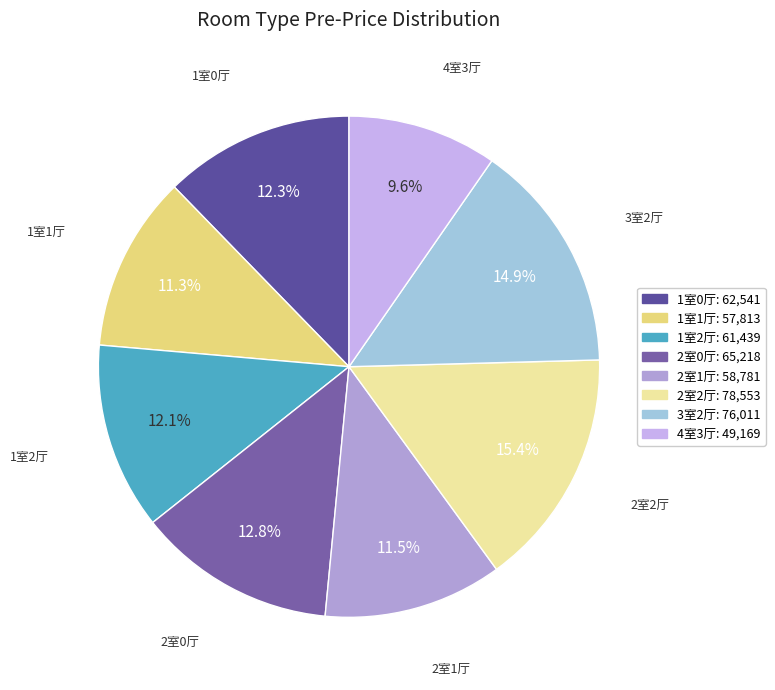

Does any single category account for the majority?

No